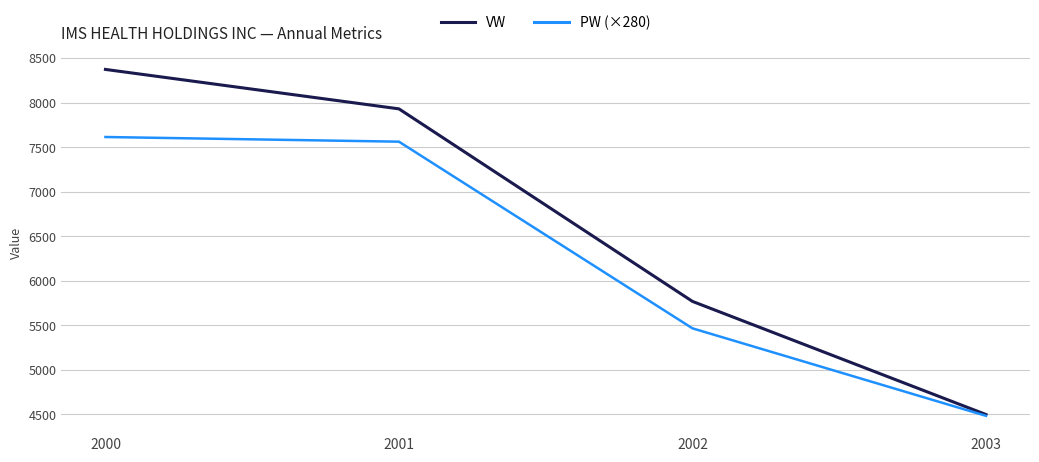

What are all the series names shown in the legend?

VW, PW (×280)